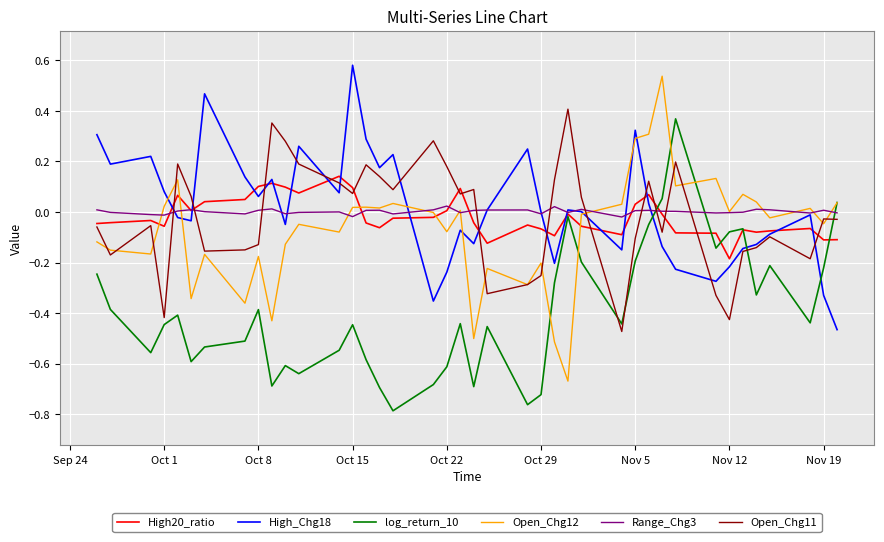

Which label corresponds to the largest value in the chart?

Oct 15